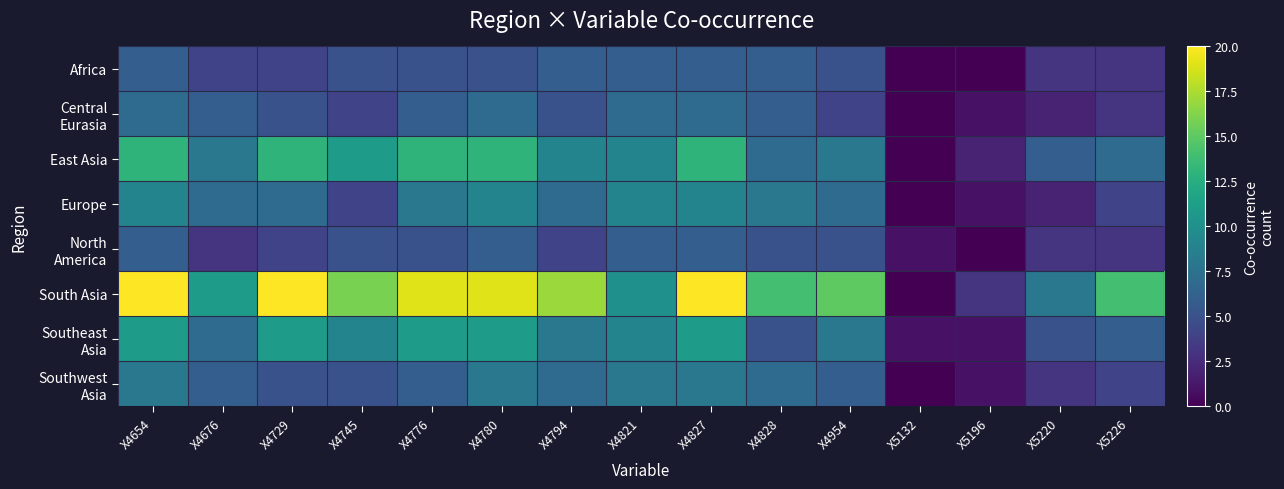

At how many categories does at least one series exceed 6?

13